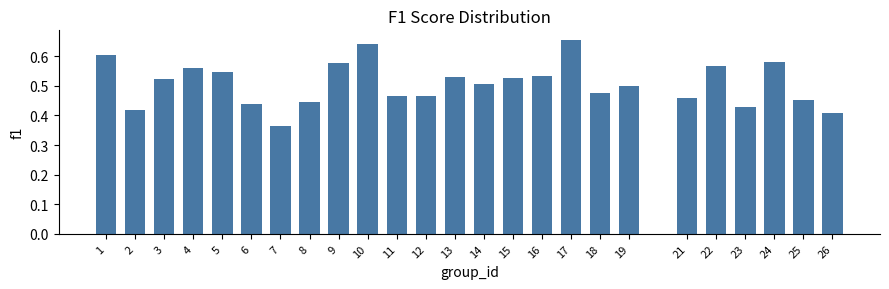

Which has a higher value, 5 or 19?

5